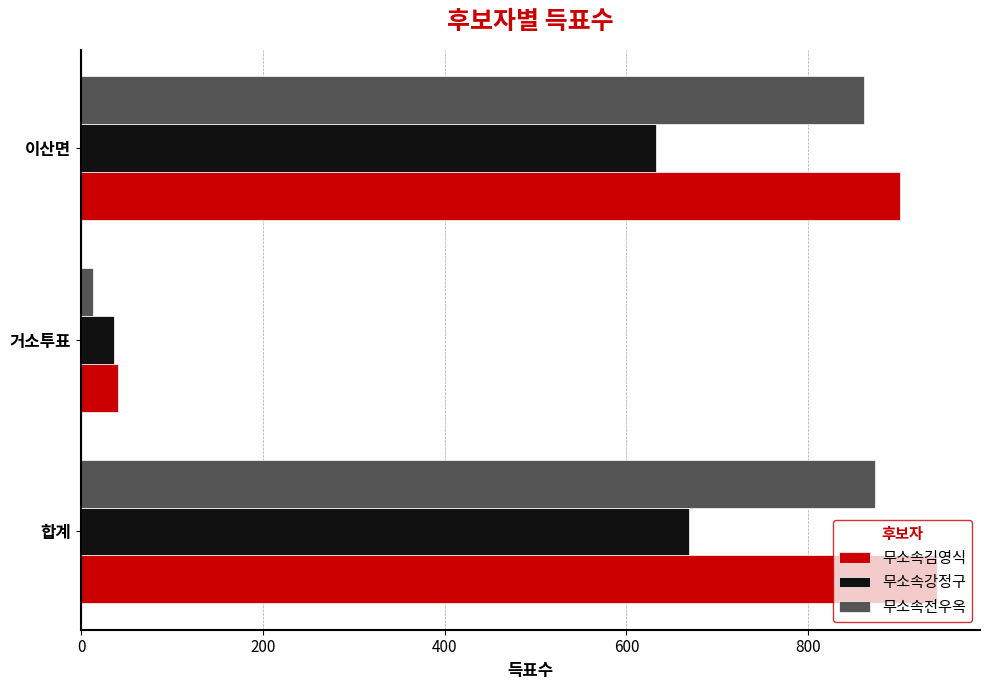

List the series in order of their overall mean, lowest first.

무소속강정구, 무소속전우옥, 무소속김영식